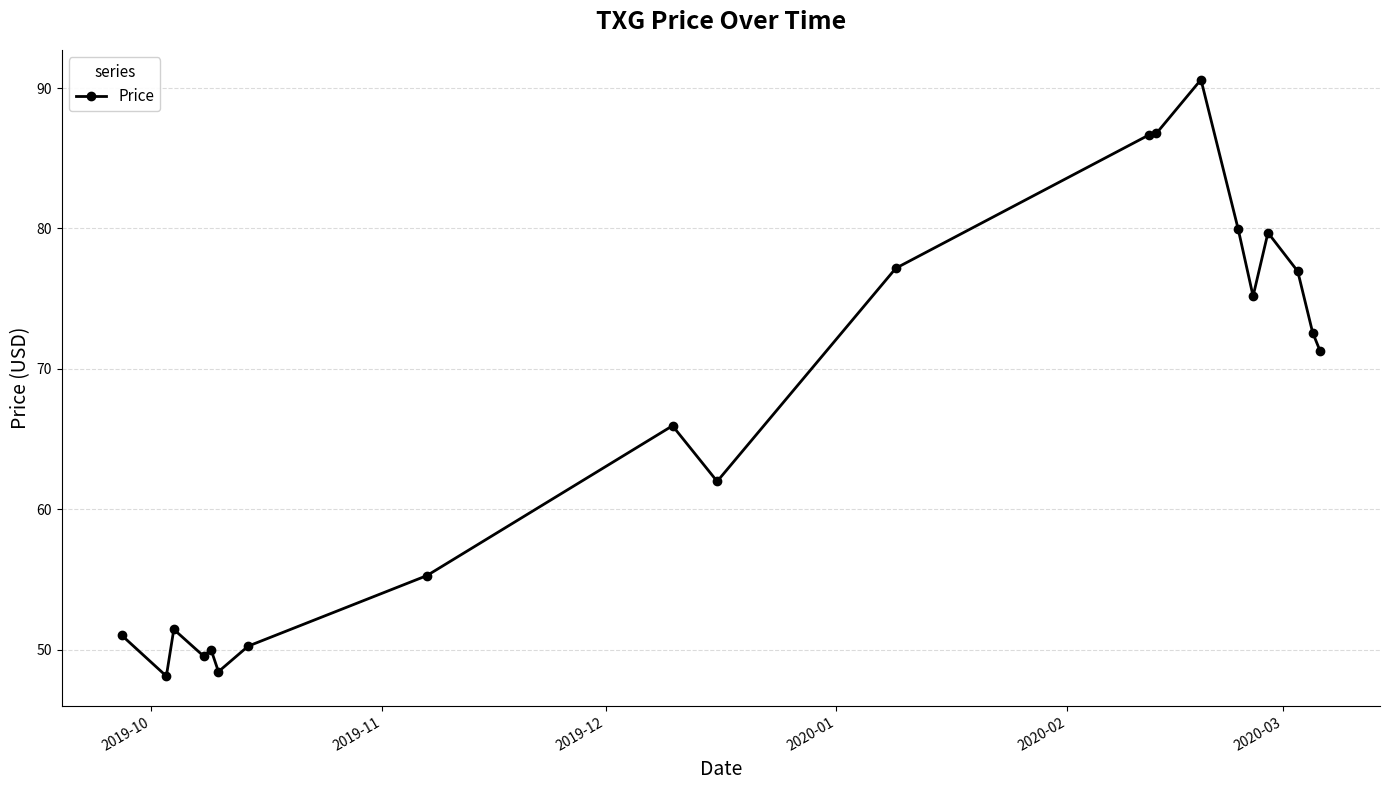

What is the difference between the second highest and second lowest values?

38.3